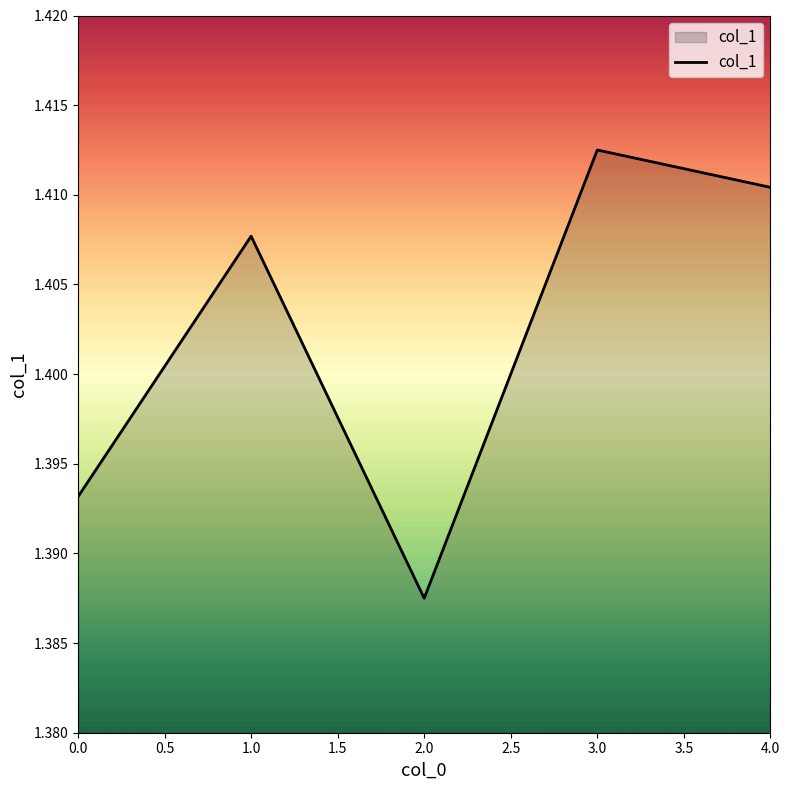

List the labels in order of value, largest first.

3.0, 4.0, 1.0, 0.0, 2.0